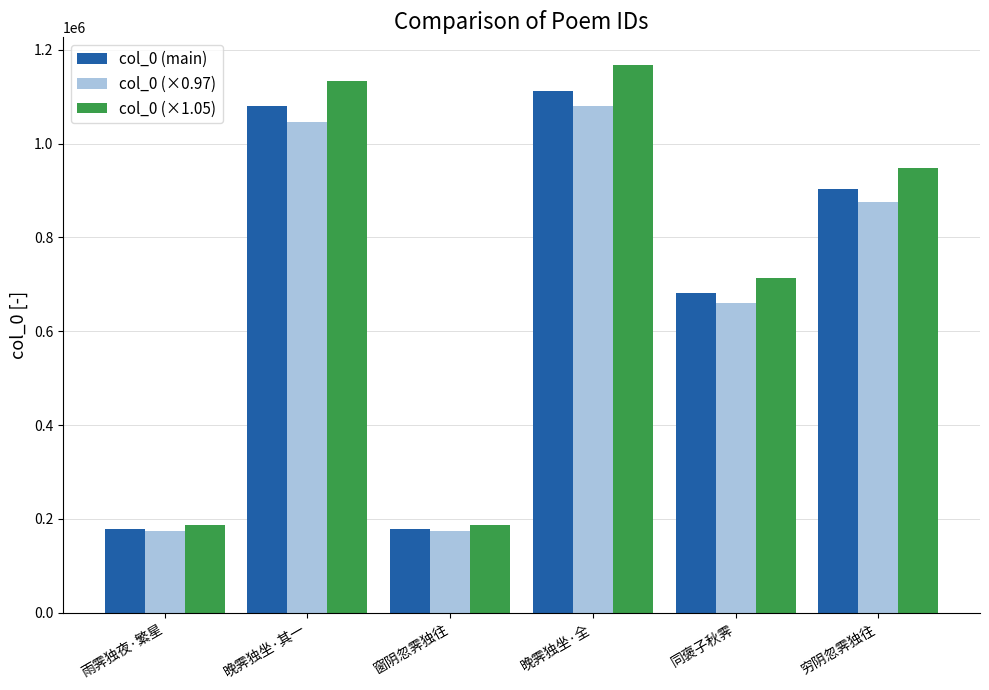

What position from the right is 晚霁独坐·其一?

5